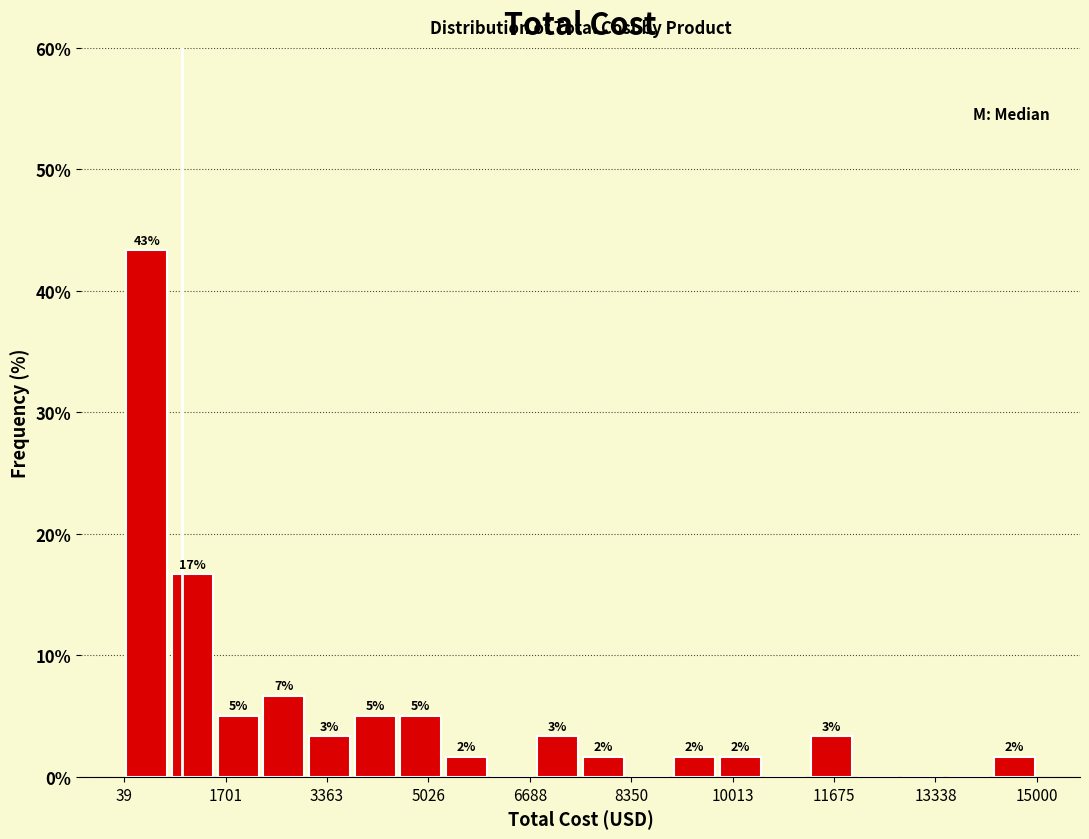

Read against the x-axis, roughly where is the centre of the tallest bar?

400